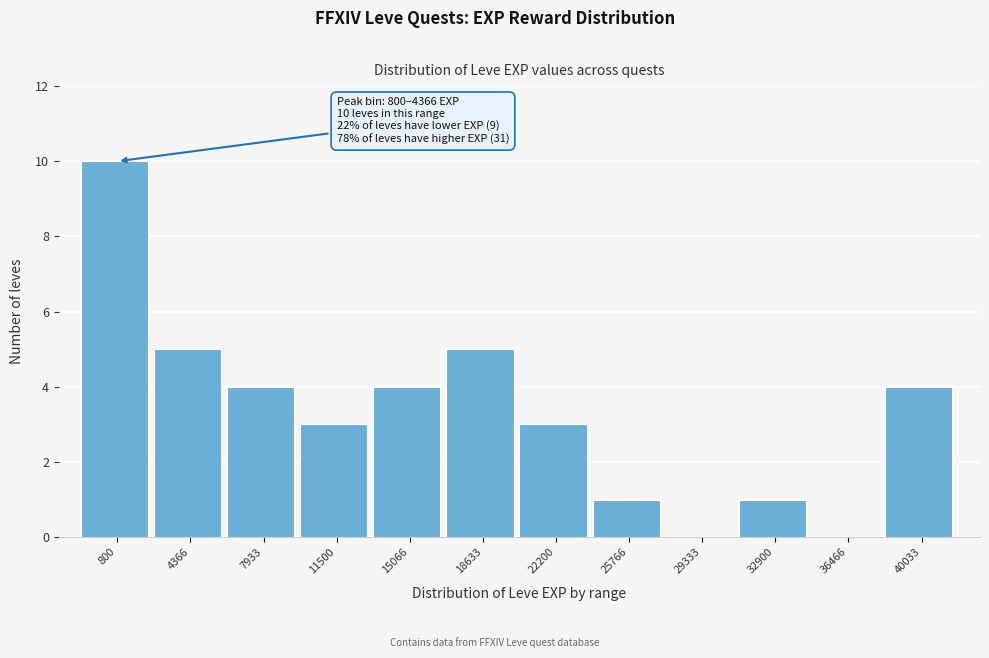

Reading left to right, list all the values displayed in this chart.

800=10	4366=5	7933=4	11500=3	15066=4	18633=5	22200=3	25766=1	29333=0	32900=1	36466=0	40033=4